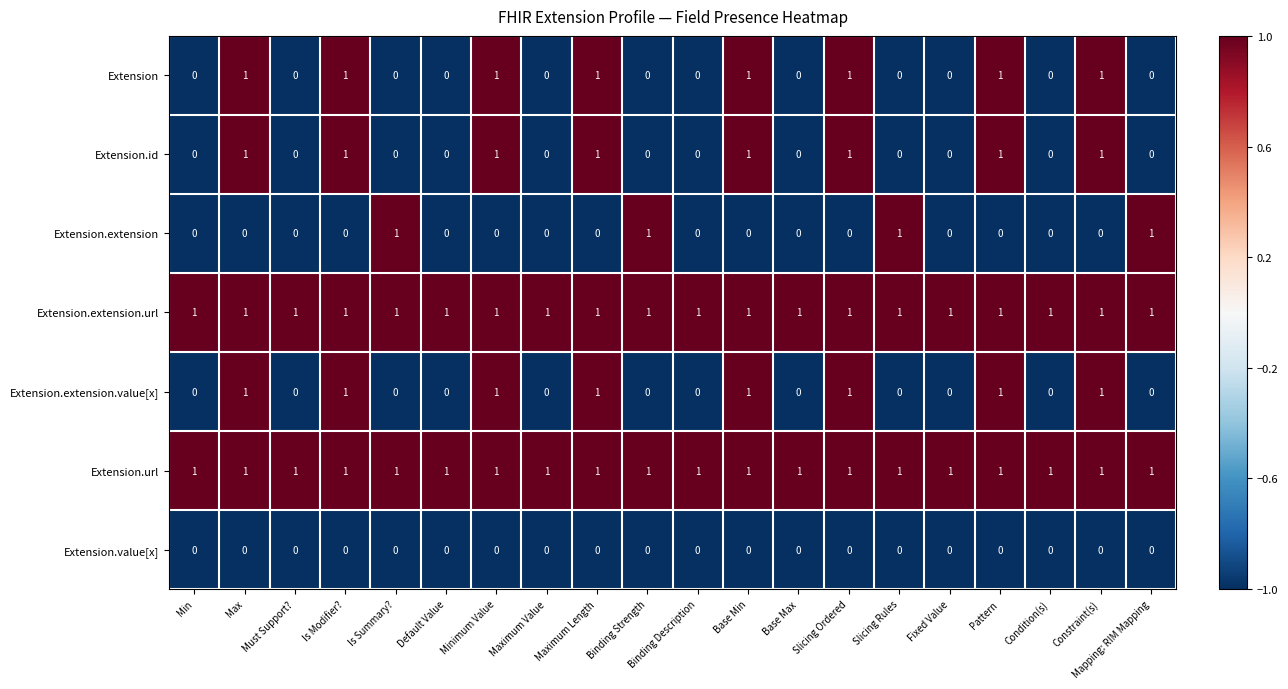

What is the sum of all Extension values?

8